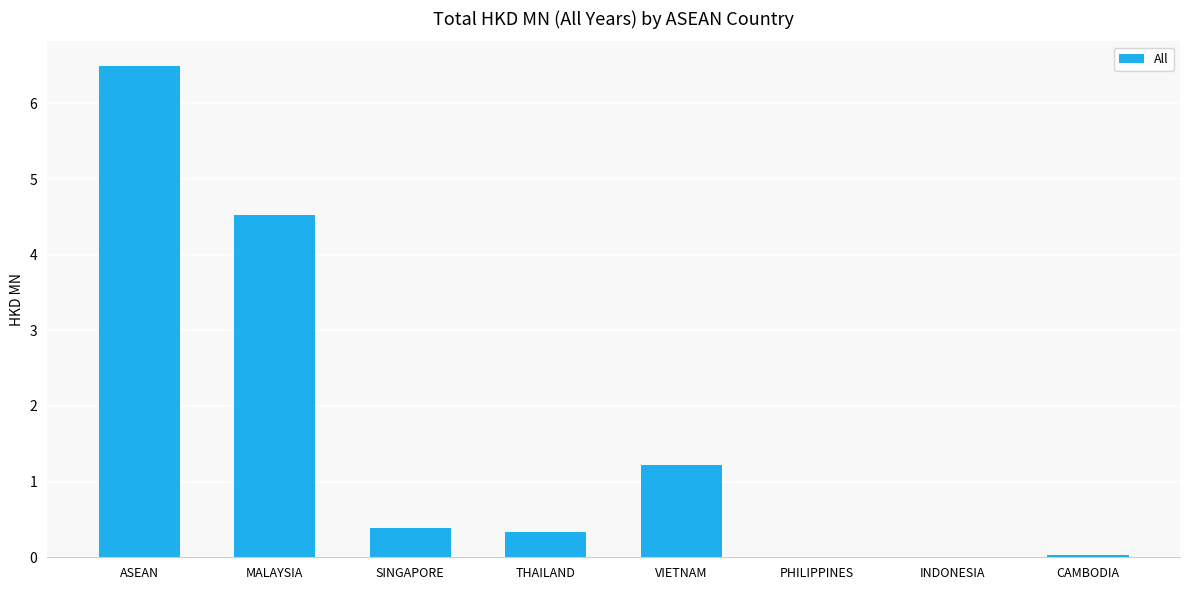

Which has a higher value, MALAYSIA or THAILAND?

MALAYSIA